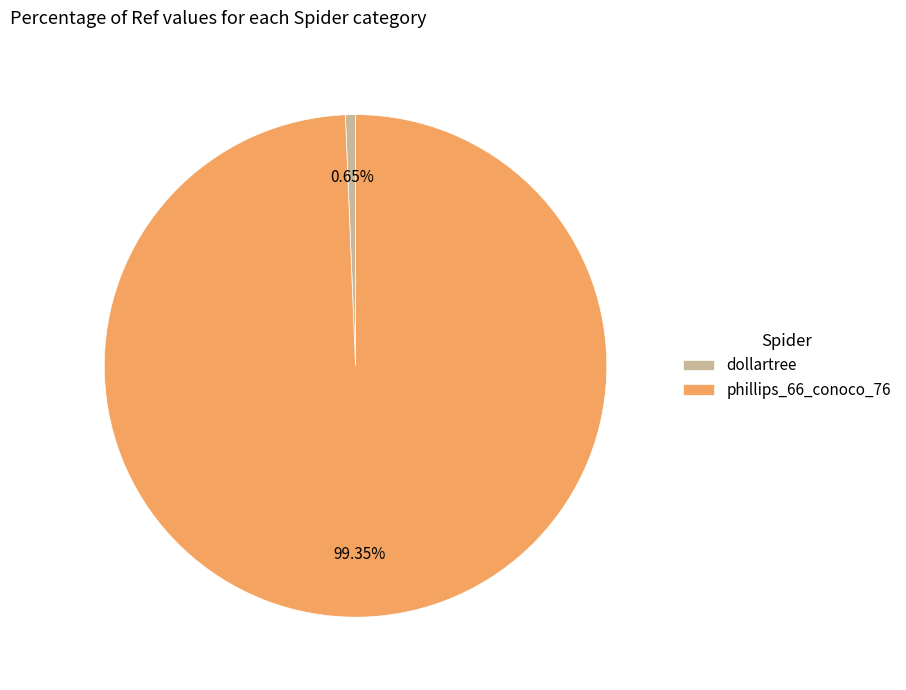

Combined, what portion of the pie is phillips_66_conoco_76 and dollartree?

100.0%